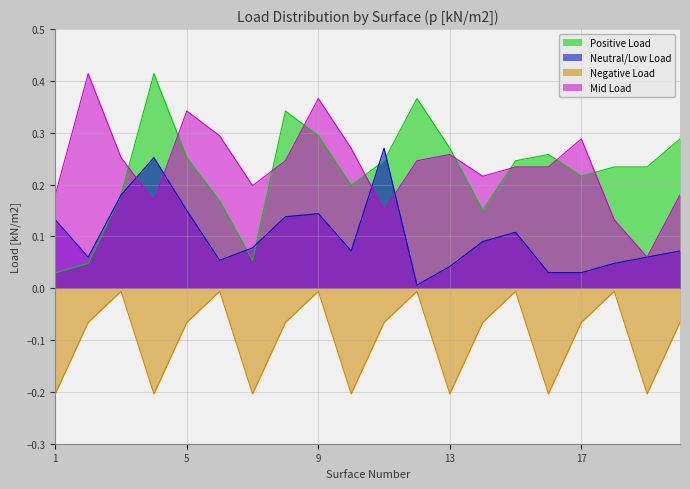

List the labels in order of Mid Load value, smallest first.

19, 18, 11, 4, 1, 20, 7, 14, 15, 16, 8, 12, 3, 13, 10, 17, 6, 5, 9, 2